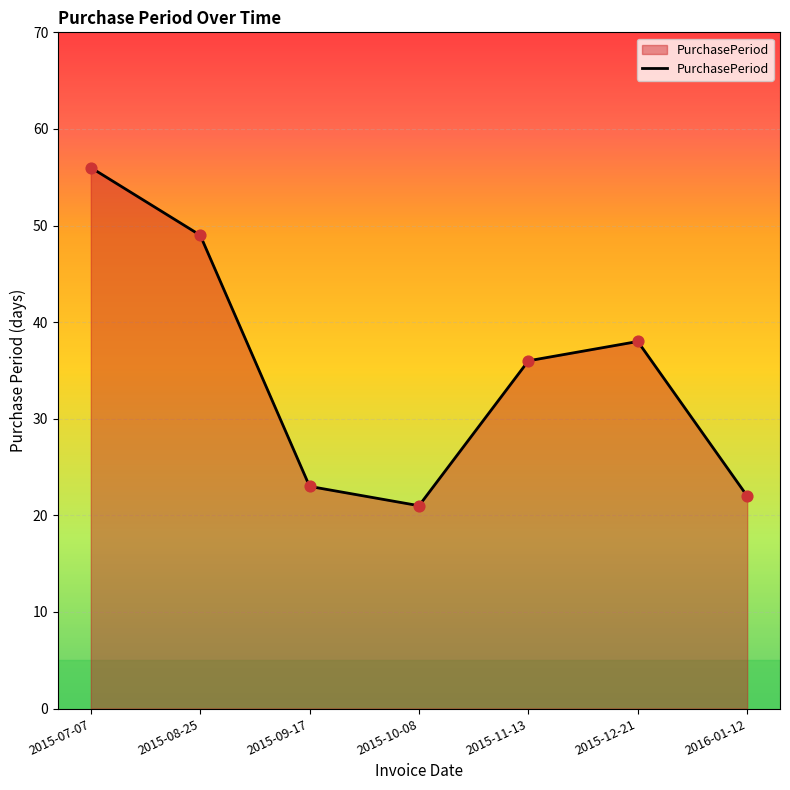

Approximately how many times larger is the value at 2015-07-07 compared to 2015-10-08?

2.7